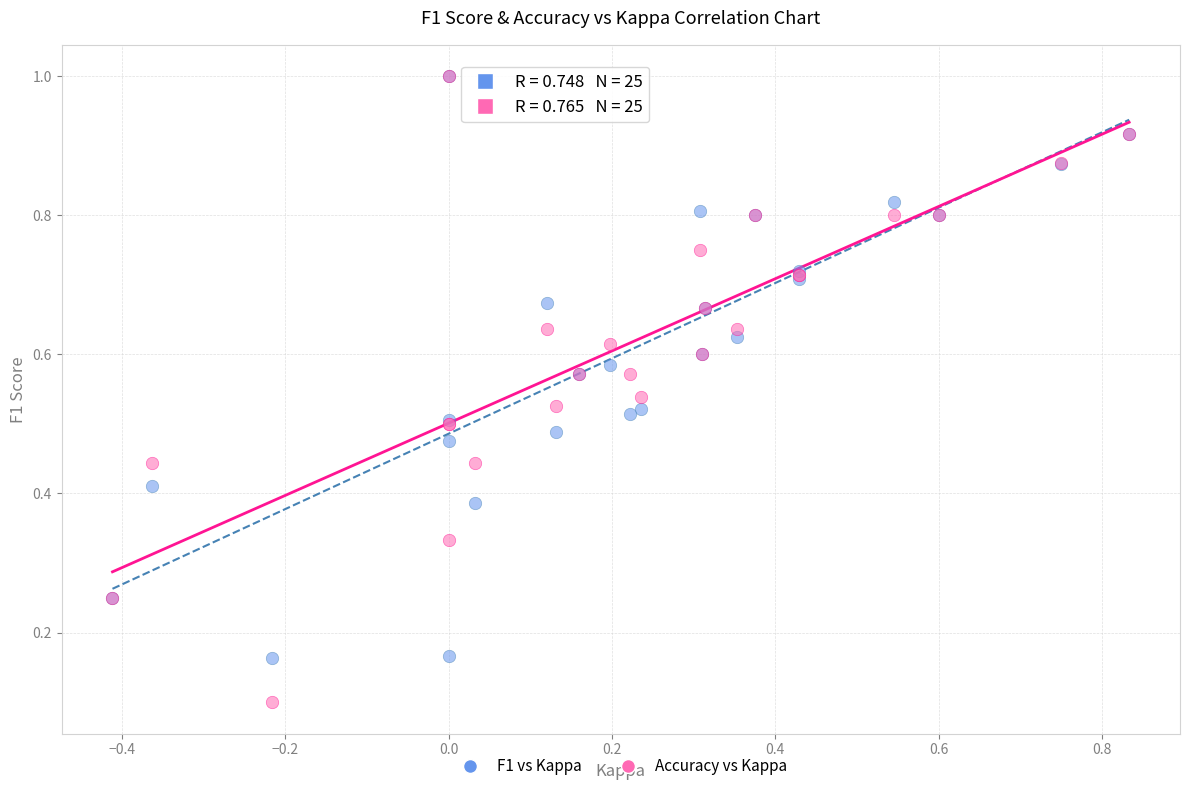

What are all the series names shown in the legend?

F1 vs Kappa, Accuracy vs Kappa